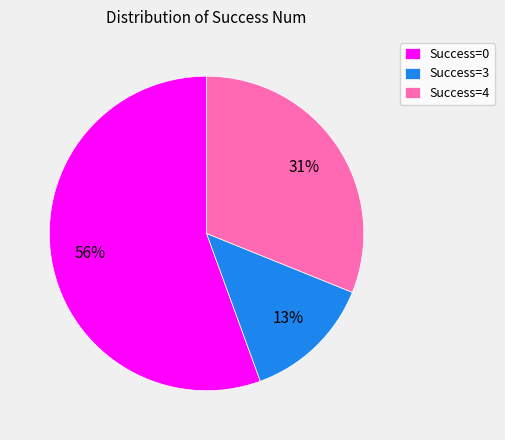

True or false: Success=4 accounts for 31% of the total.

True